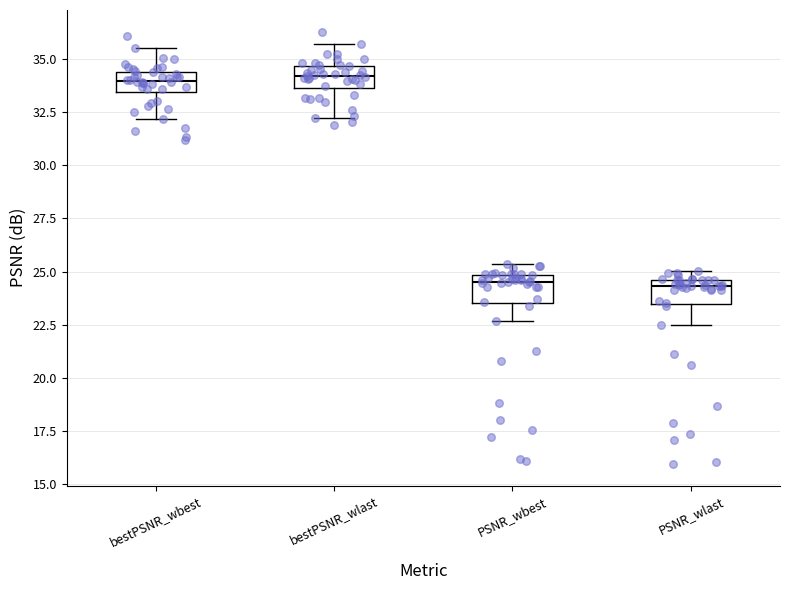

Reading left to right, transcribe this box plot: for each box, give where its median line is, the range the box spans, and where its two whiskers end, as read against the y-axis. The values are not printed on the chart, so give them approximately, as read against the axis.

bestPSNR_wbest: median 34.0, box 33.5 to 34.5, whiskers 32.0 to 35.5
bestPSNR_wlast: median 34.0, box 33.5 to 34.5, whiskers 32.0 to 35.5
PSNR_wbest: median 24.5, box 23.5 to 25.0, whiskers 22.5 to 25.5
PSNR_wlast: median 24.5 (just below the box's upper edge), box 23.5 to 24.5, whiskers 22.5 to 25.0